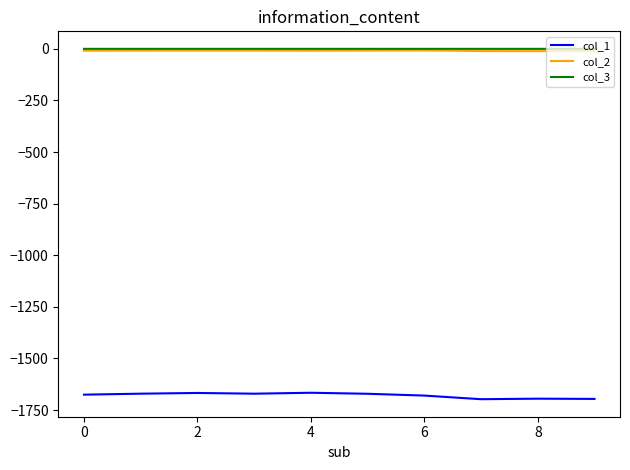

True or false: col_3 and col_2 intersect in this chart.

False